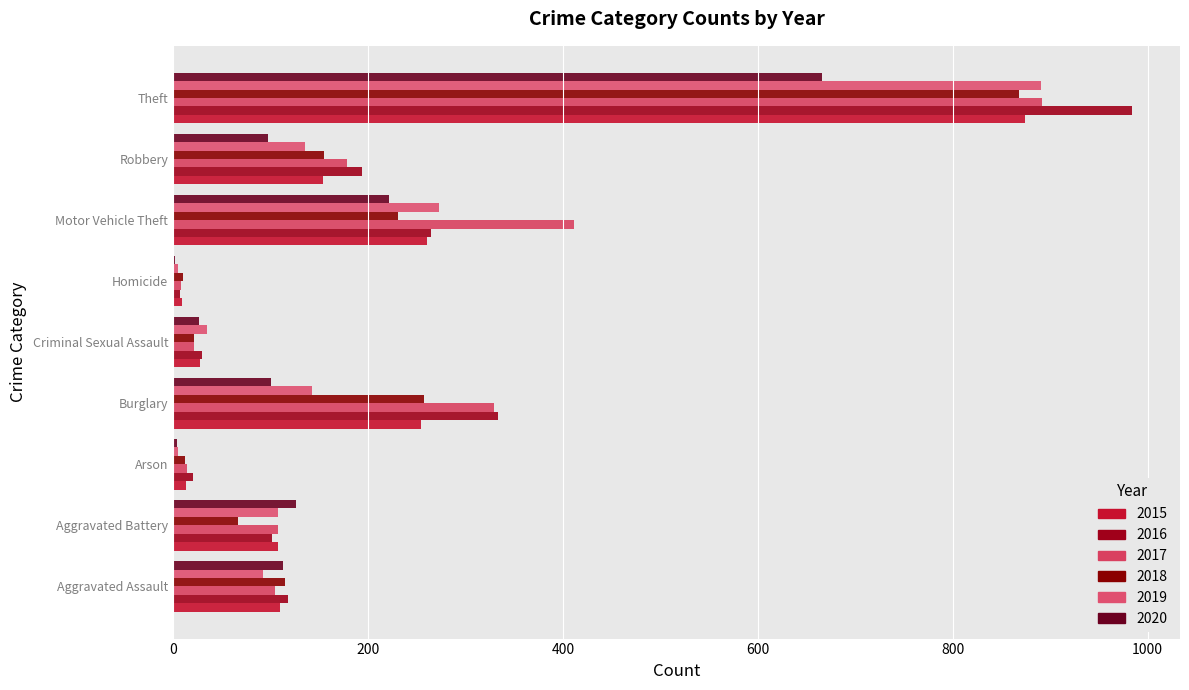

Is it true that 2016 equals 118 at Aggravated Assault?

True